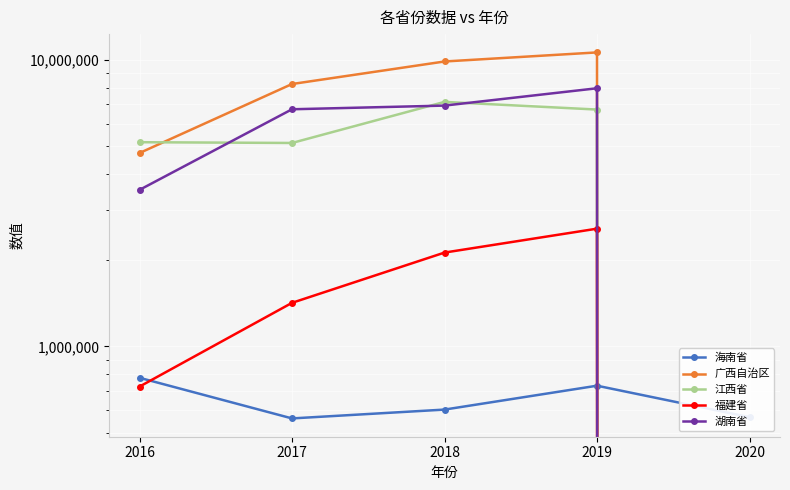

Which has a higher value, 2017 or 2020?

2020